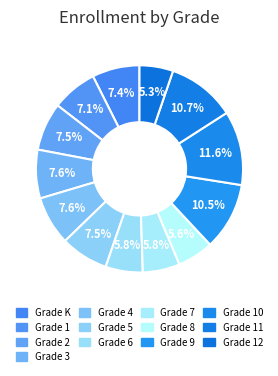

How many segments does this pie chart have?

13